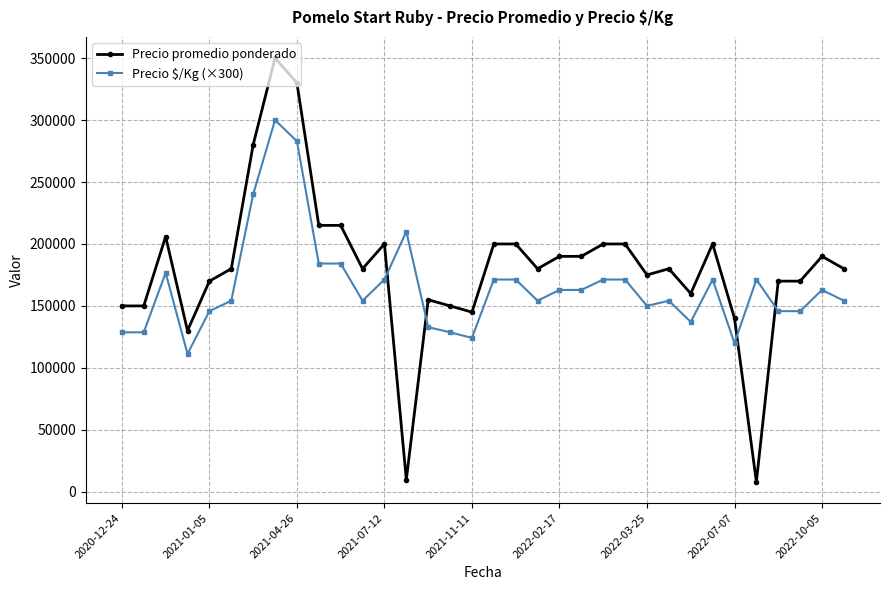

How many distinct data groups are displayed?

2